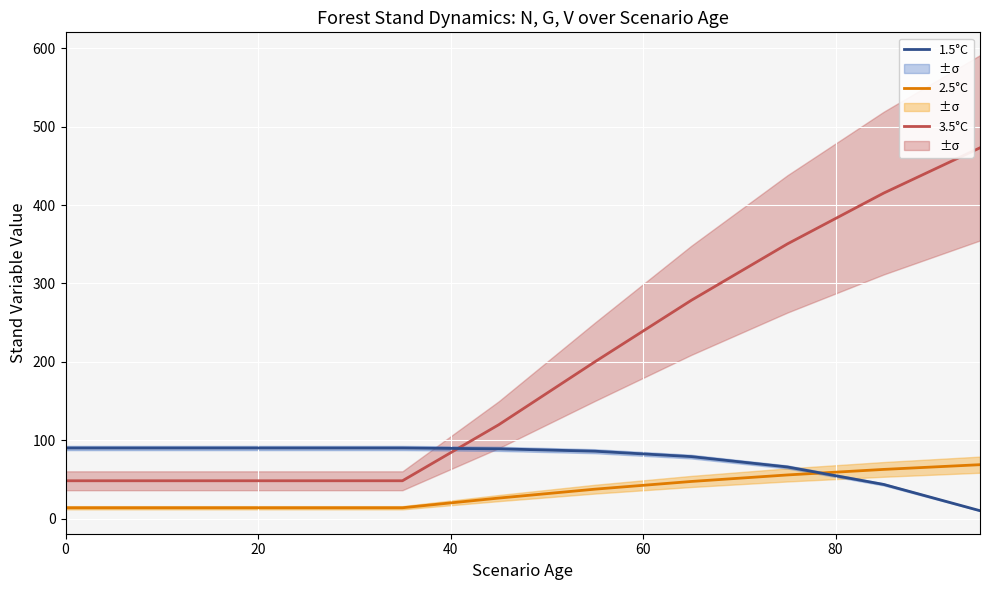

What is the maximum value for 2.5°C?

68.7